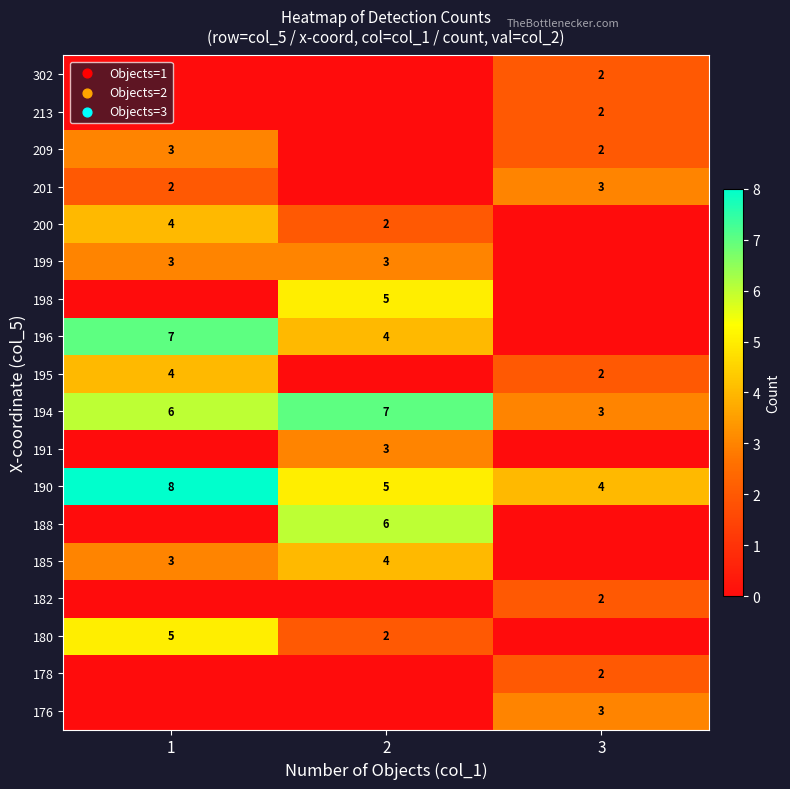

What is the sum of the 194 values at 3 and 1?

9